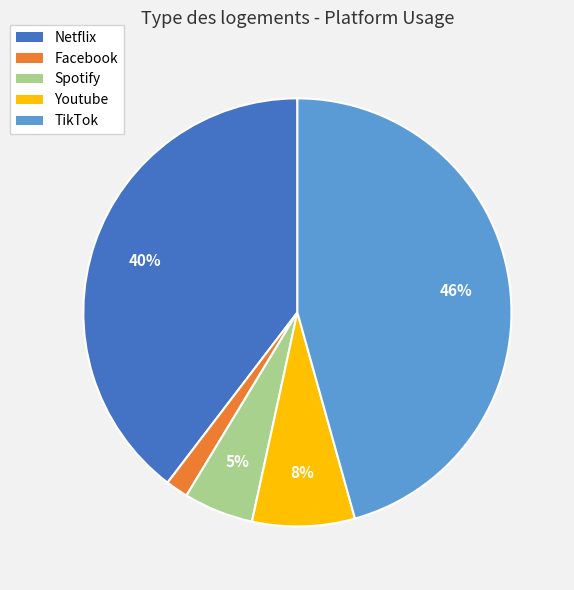

Is TikTok the majority of the pie?

No